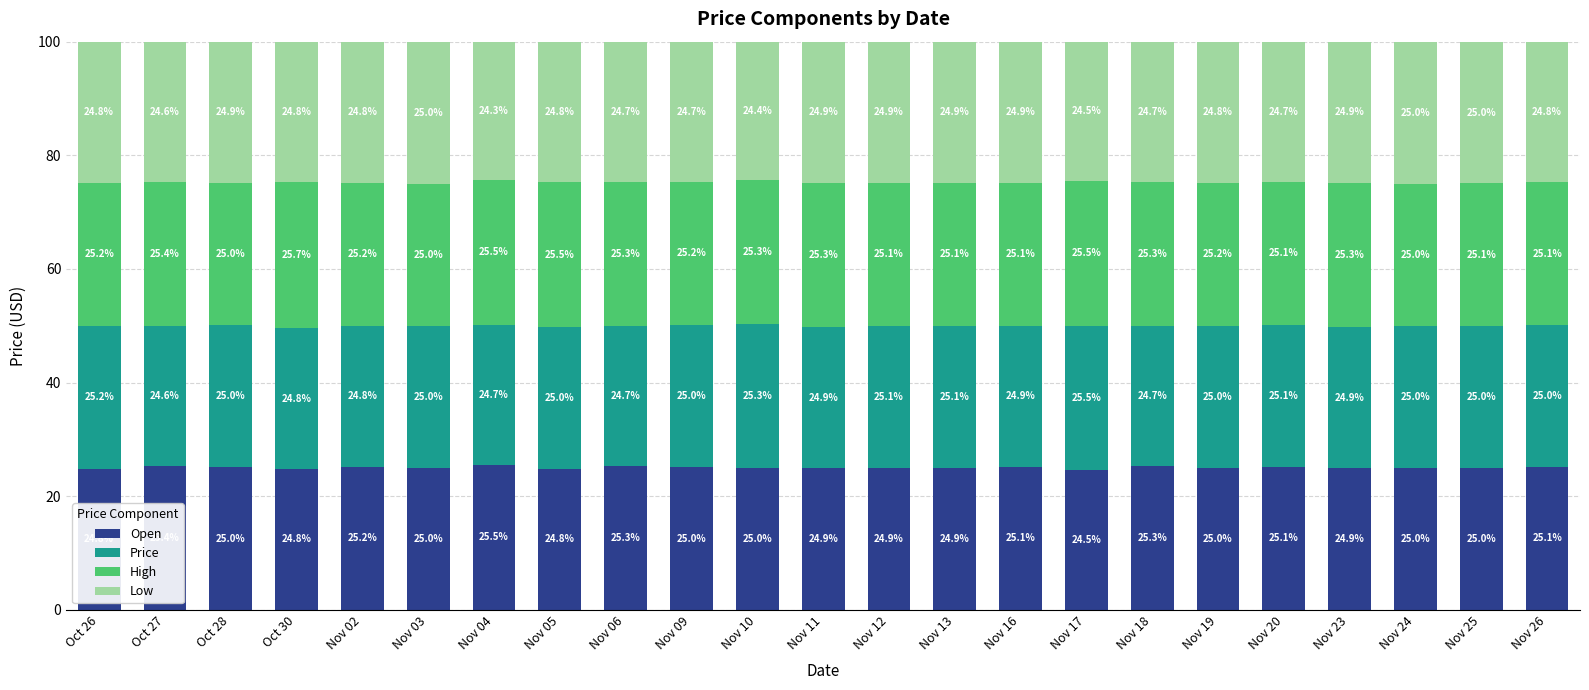

At which label does Open reach its minimum?

Nov 17